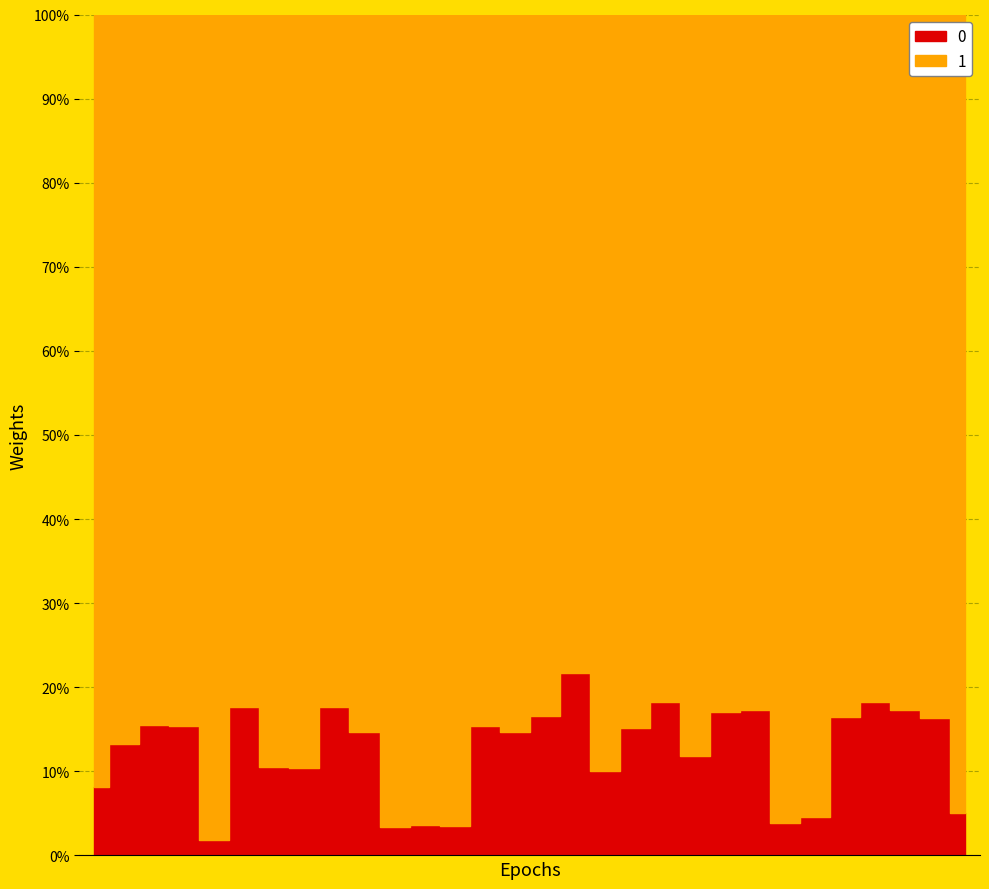

Does the chart have visible grid lines?

Yes